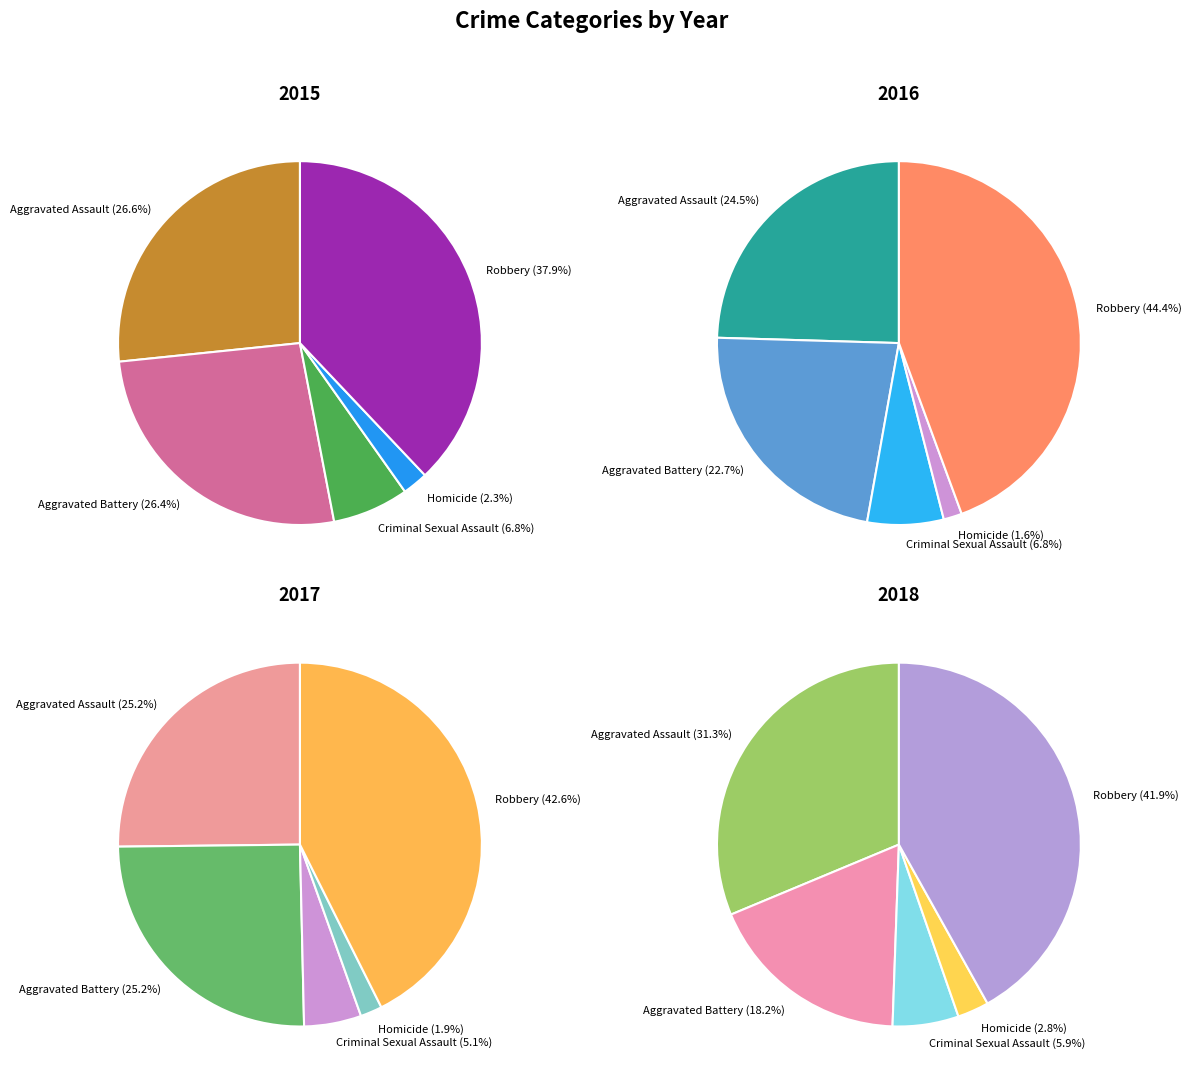

Does any single category account for the majority?

No